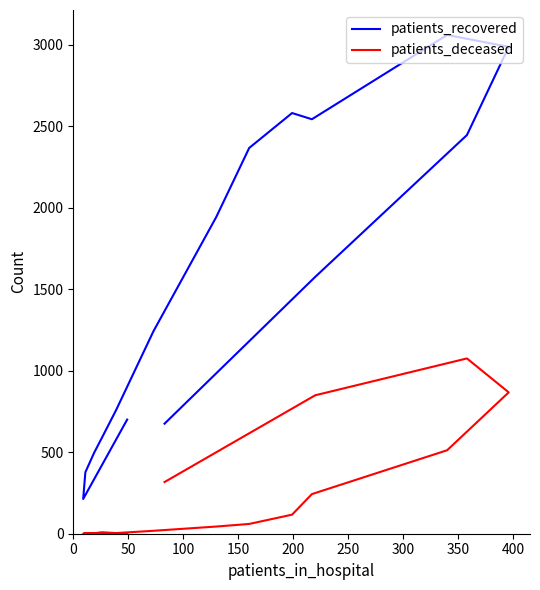

True or false: patients_deceased and patients_recovered intersect in this chart.

False